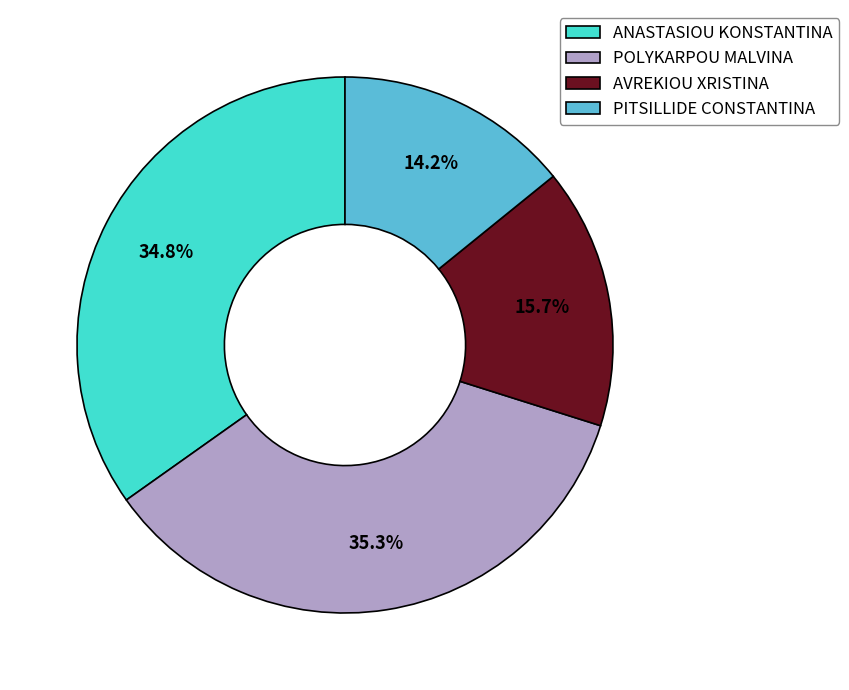

Which slice is the smallest?

PITSILLIDE CONSTANTINA